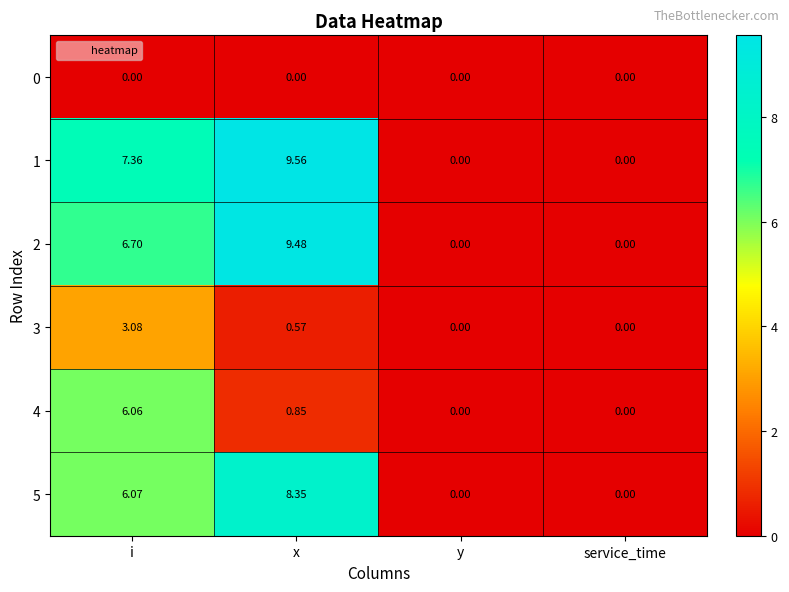

At which label is 5 closest to 4?

i